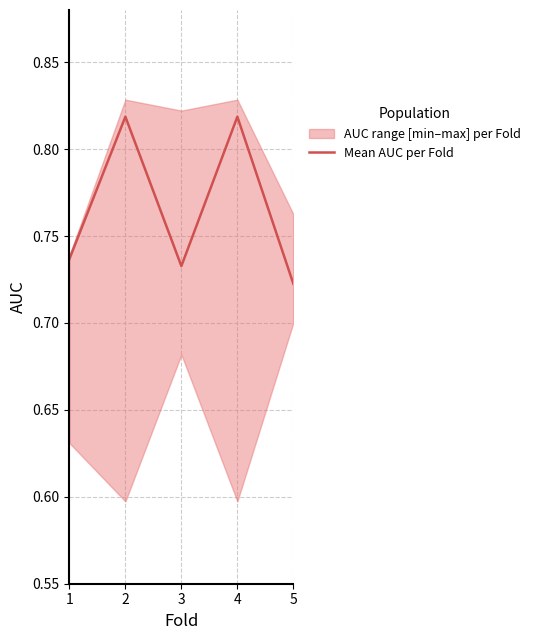

Count the values in the range 0 to 1.

5